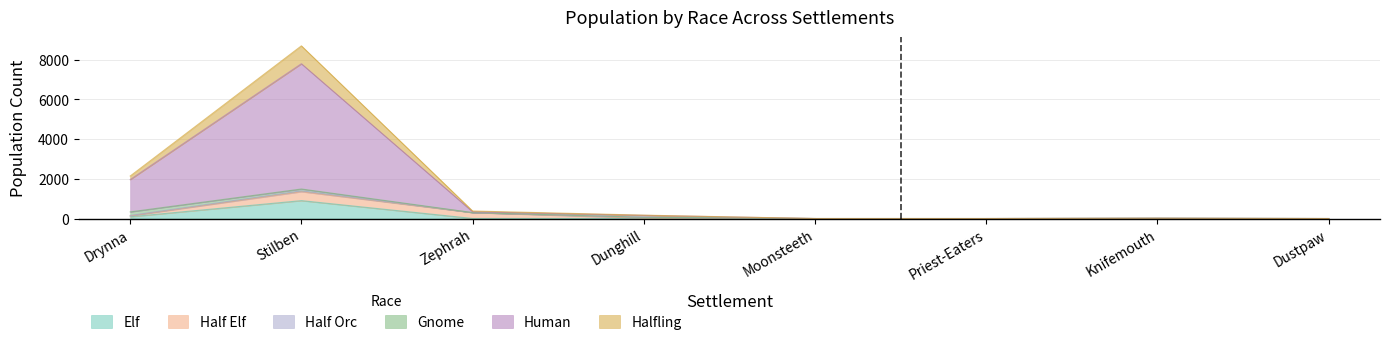

Does the chart have visible grid lines?

Yes